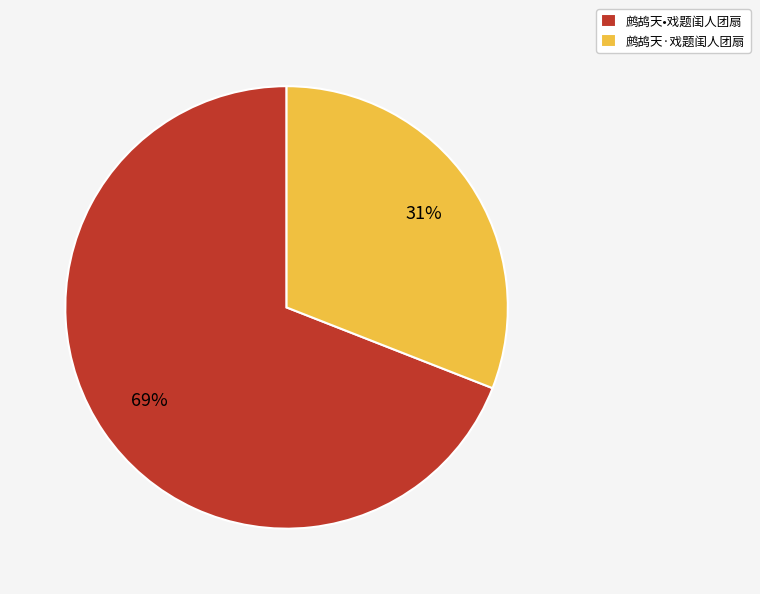

Which slice represents more than half of the pie?

鹧鸪天•戏题闺人团扇